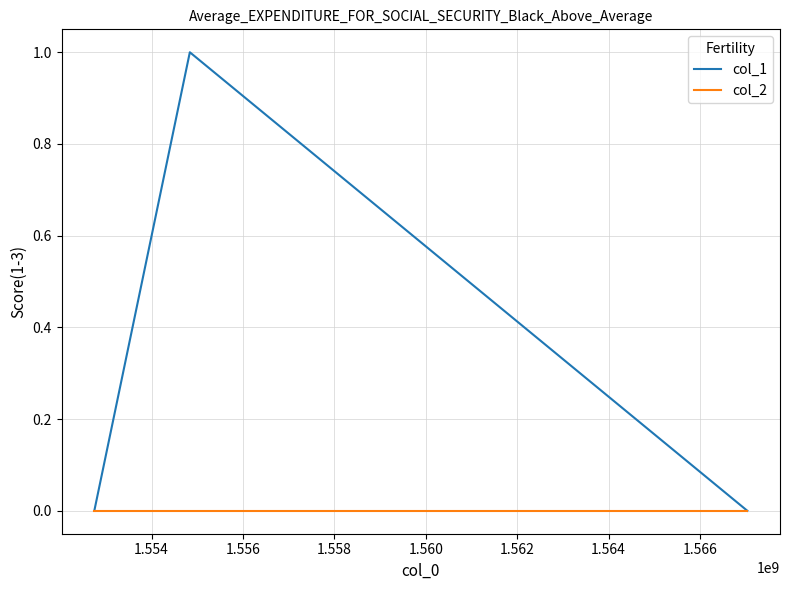

Reading right to left, transcribe all the data shown in this chart.

col_1: 0	1	0
col_2: 0	0	0